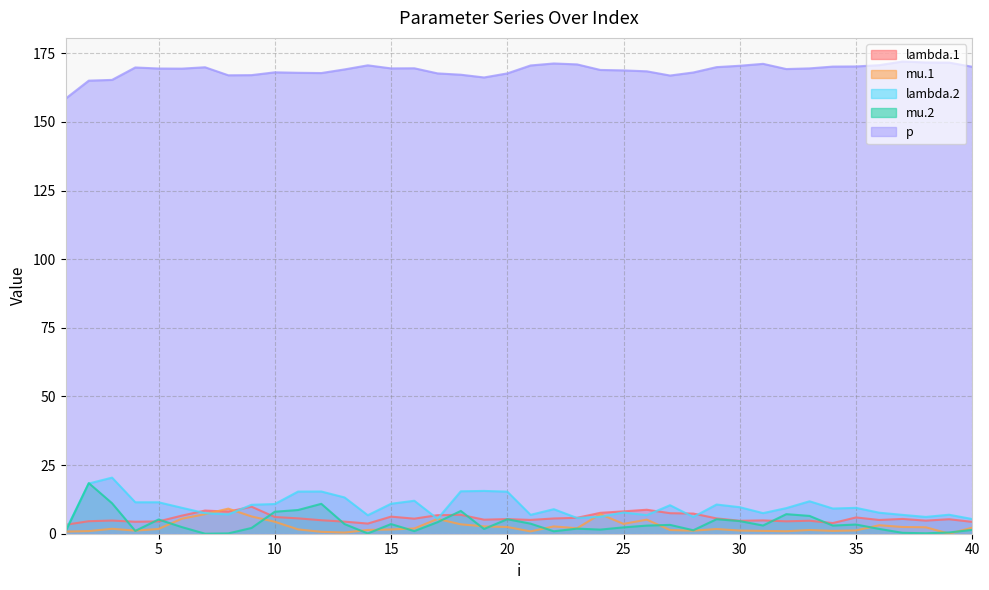

The value of mu.2 at 26 is 3.0. True or false?

True